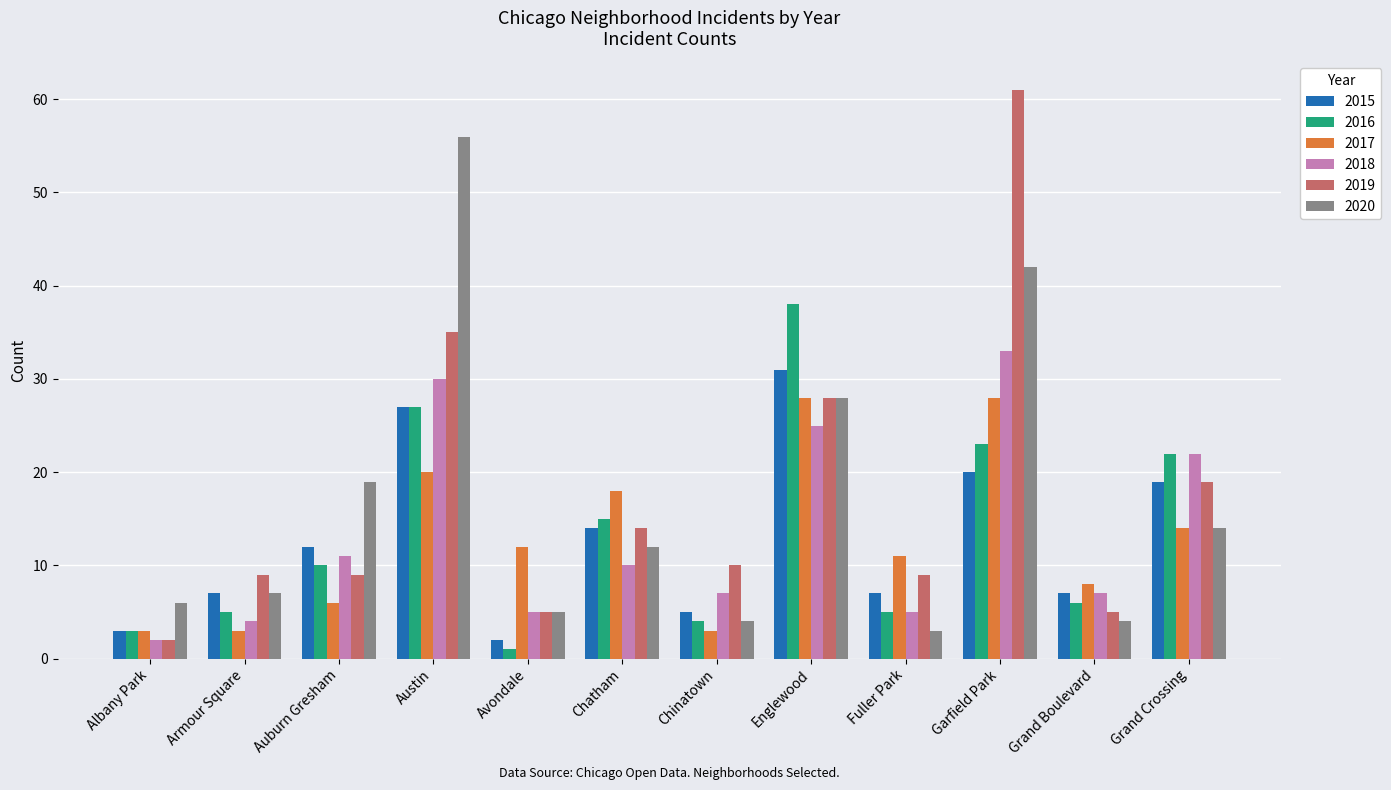

Is the value of 2018 at Grand Crossing greater than the value of 2017 at Armour Square?

Yes